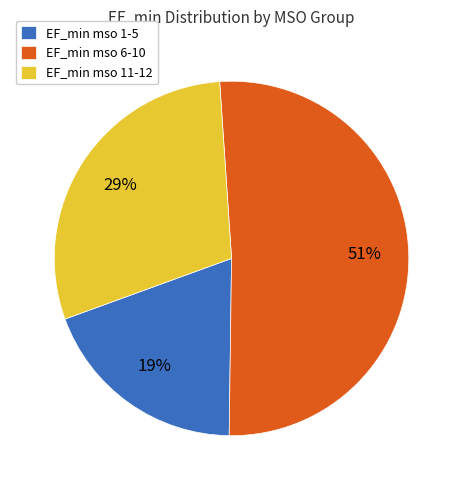

How many slices are in this pie chart?

3